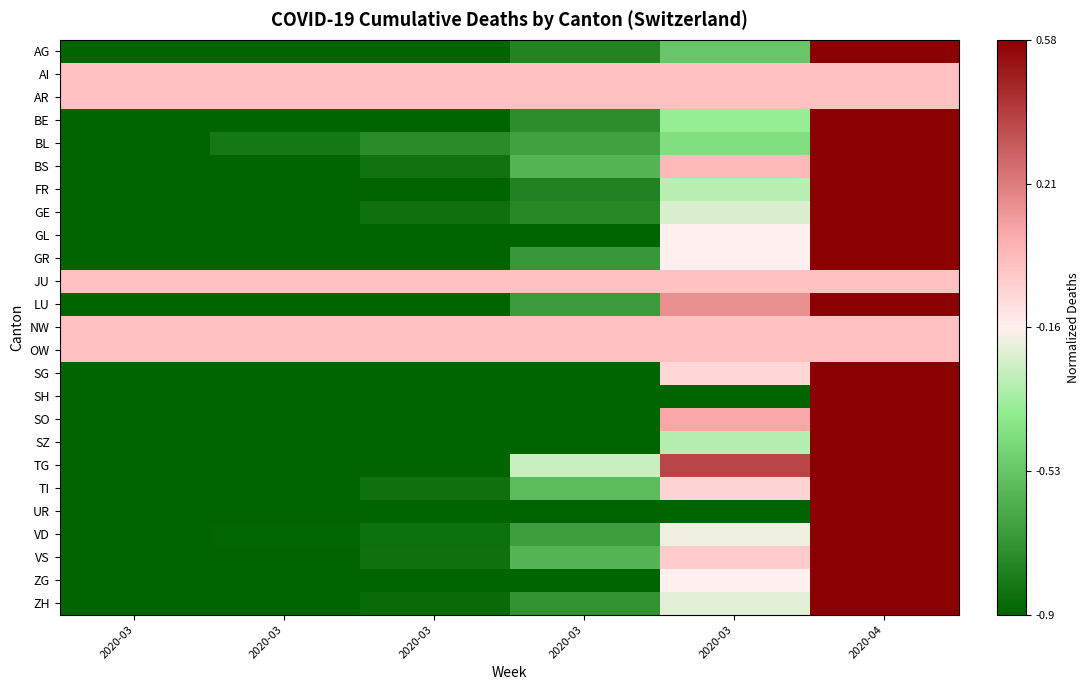

How many distinct data groups are displayed?

25